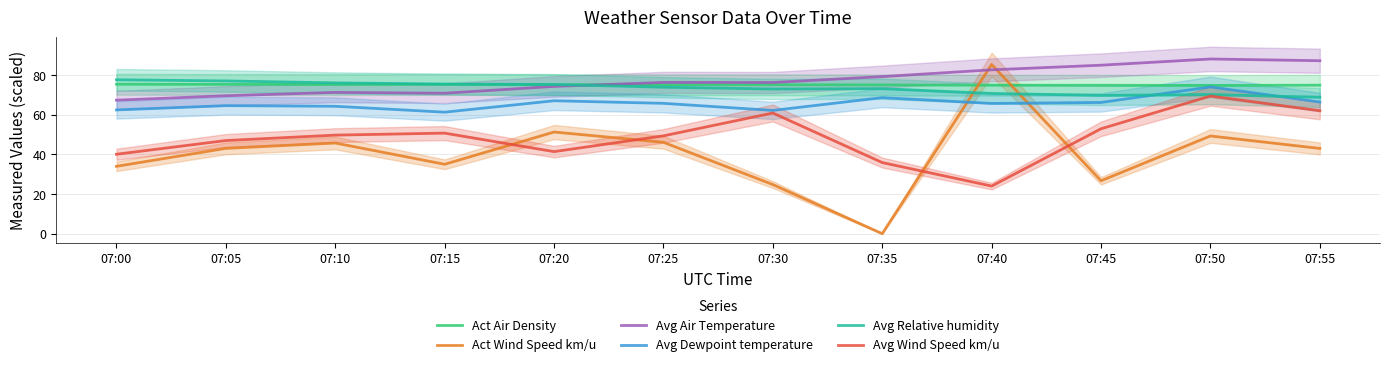

How many data points does each series have?

12